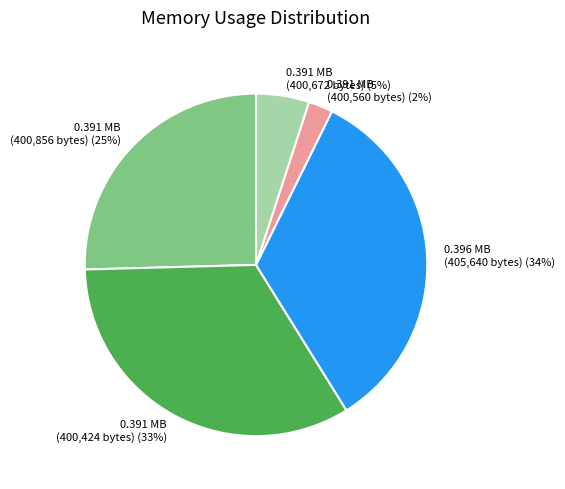

Is there any slice that represents more than half of the pie?

No